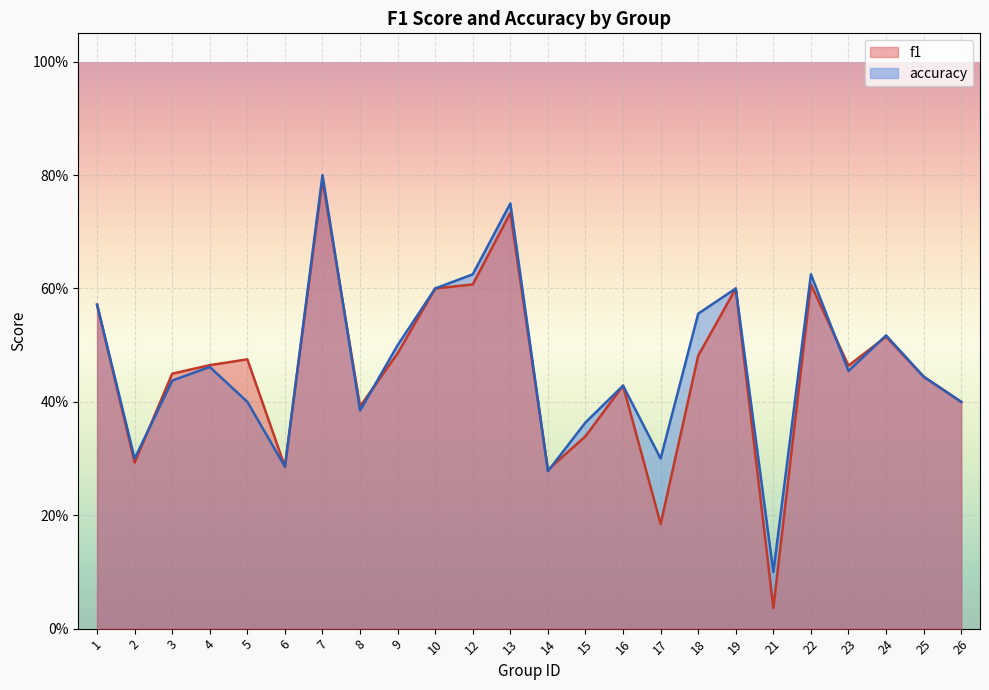

Is it true that f1 equals 0.1 at 2?

False